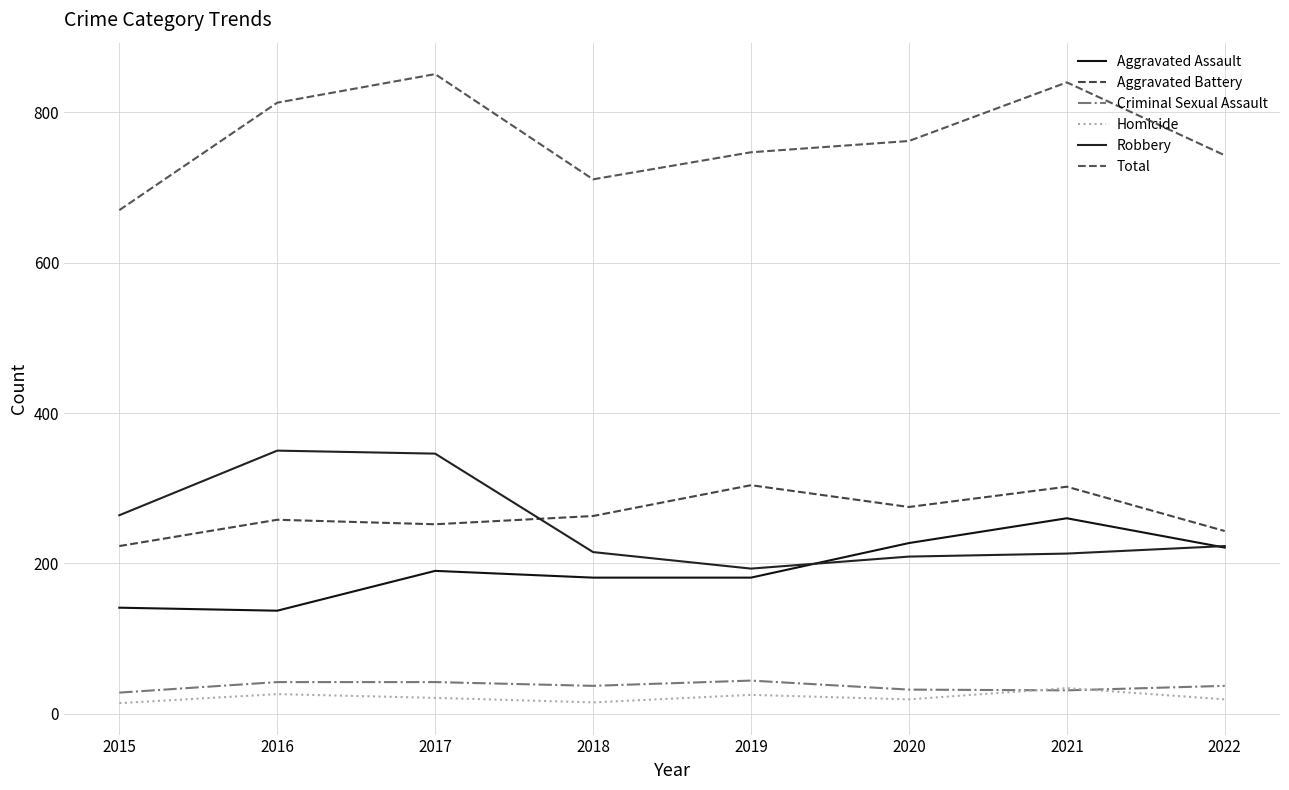

Is the value of Aggravated Battery at 2021 greater than the value of Criminal Sexual Assault at 2018?

Yes